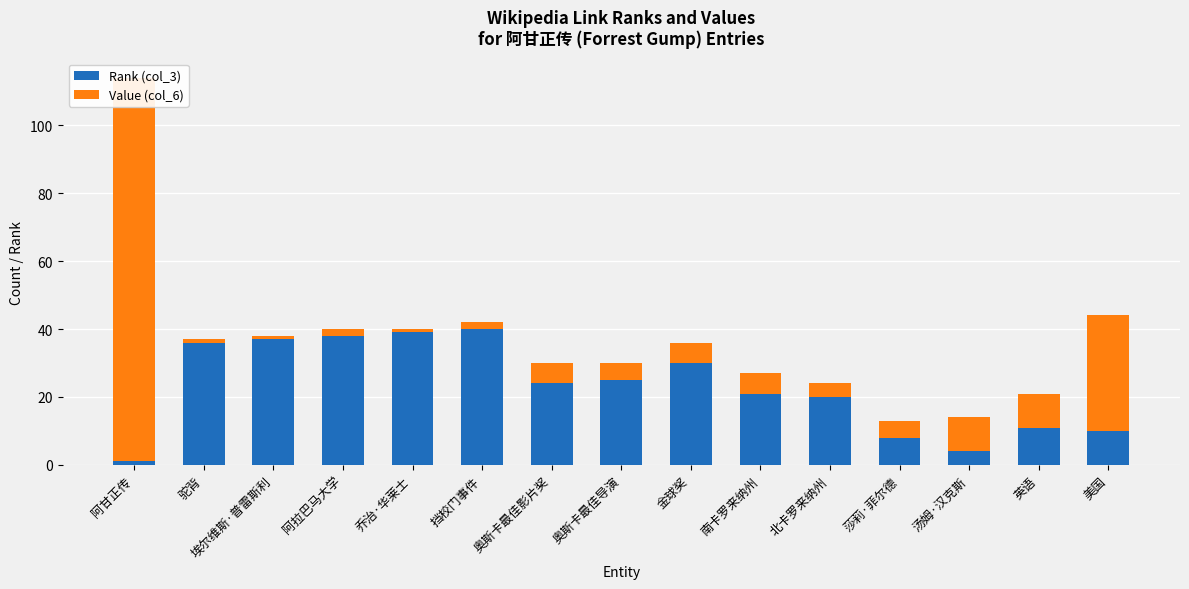

Is it true that Rank (col_3) equals 40 at 奥斯卡最佳影片奖?

False